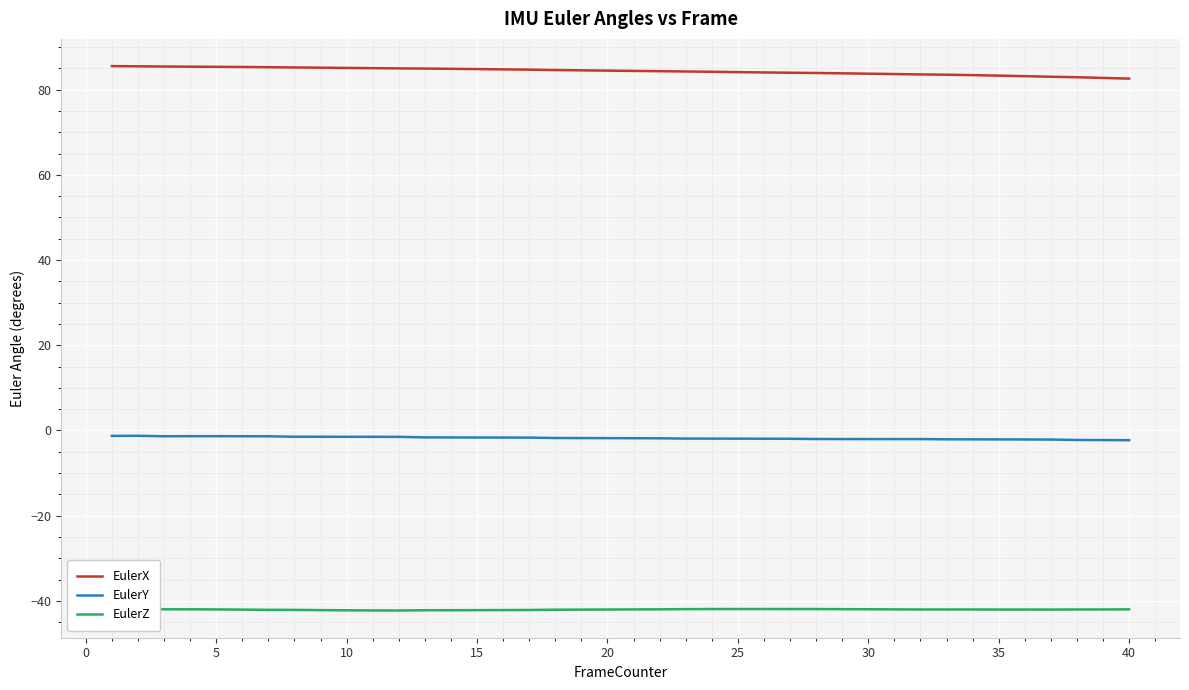

List the series in order of their peak value, highest first.

EulerX, EulerY, EulerZ